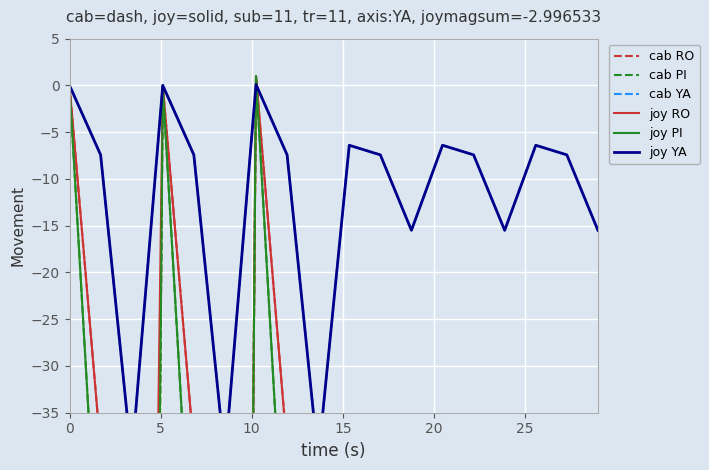

What is the difference between the maximum and minimum values in the joy PI series?

401.0